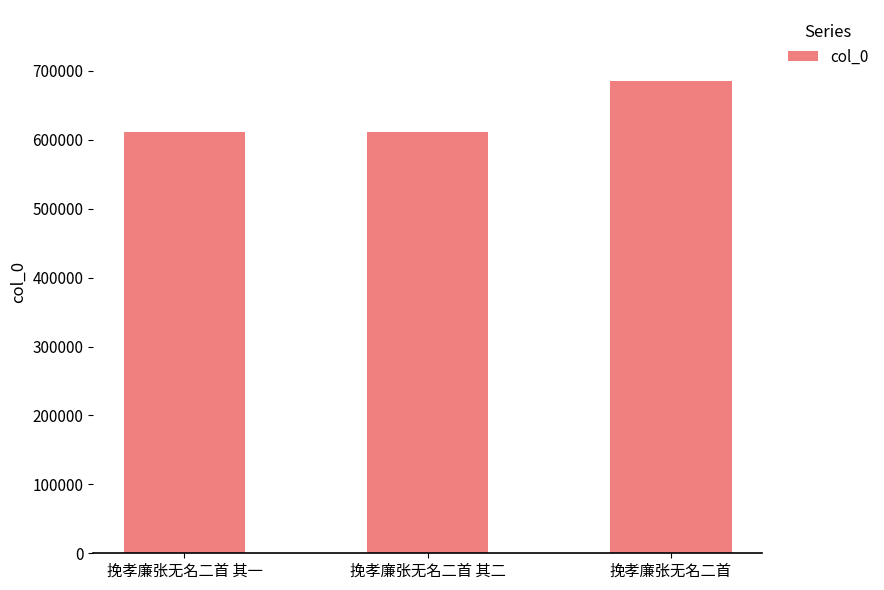

True or false: the data shows 611493 at 挽孝廉张无名二首 其一.

True